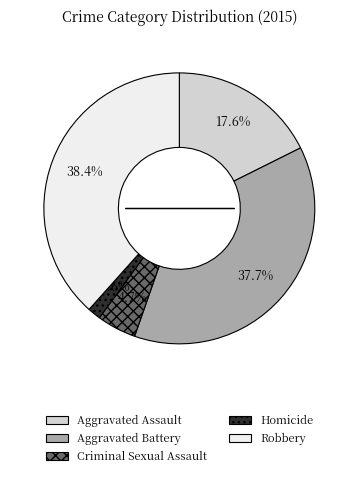

Count the number of slices in the pie.

5